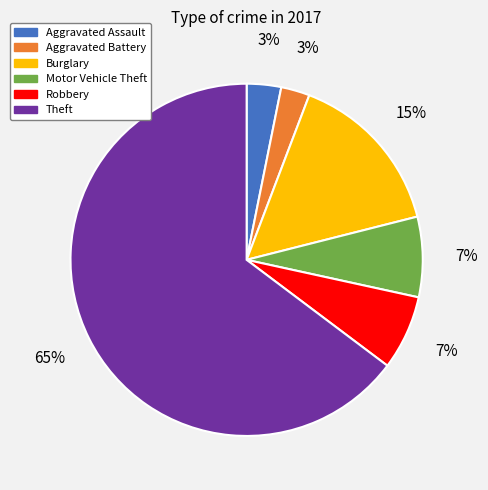

Does Robbery represent more than half of the total?

No